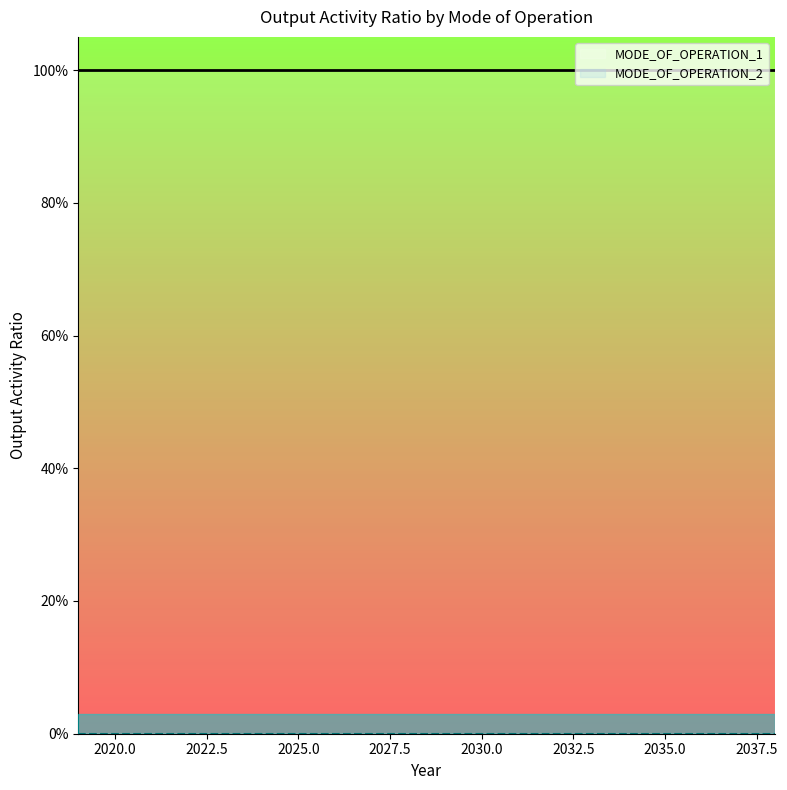

Reading right to left, extract all data points from this chart.

MODE_OF_OPERATION_1: 1	1	1	1	1	1	1	1	1	1	1	1	1	1	1	1	1	1	1	1
MODE_OF_OPERATION_2: 0	0	0	0	0	0	0	0	0	0	0	0	0	0	0	0	0	0	0	0